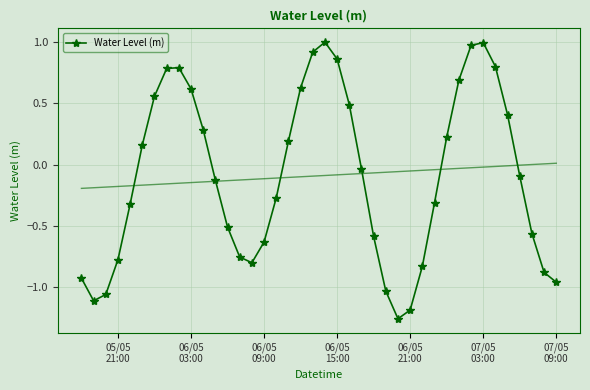

How many values are below 0?

22